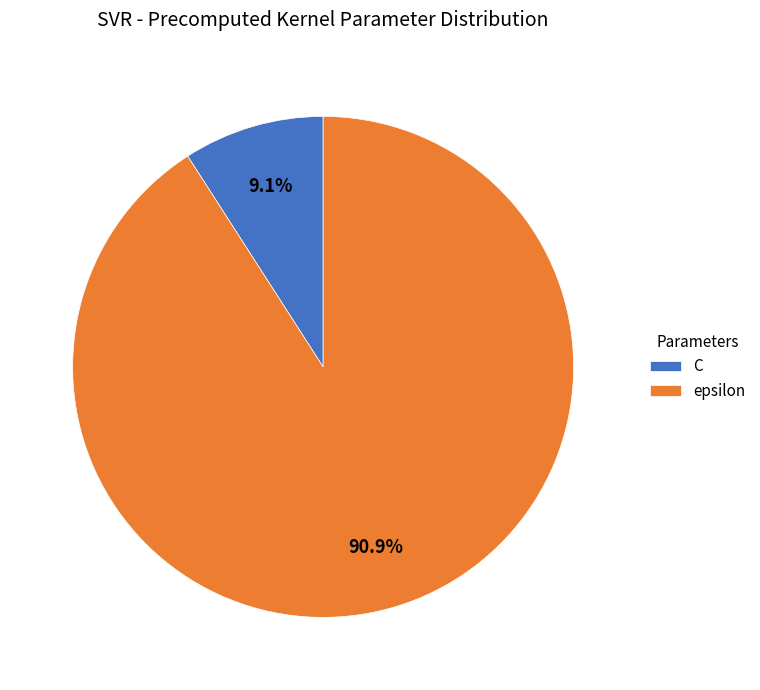

Which category has the smallest portion of the pie?

C